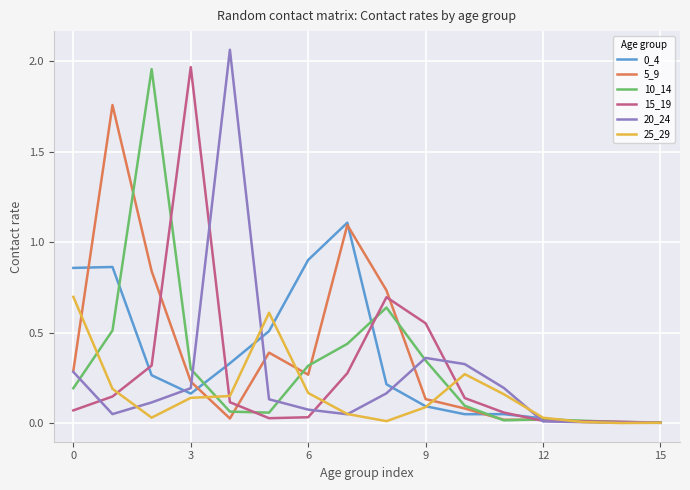

Which series has the widest spread of values?

20_24